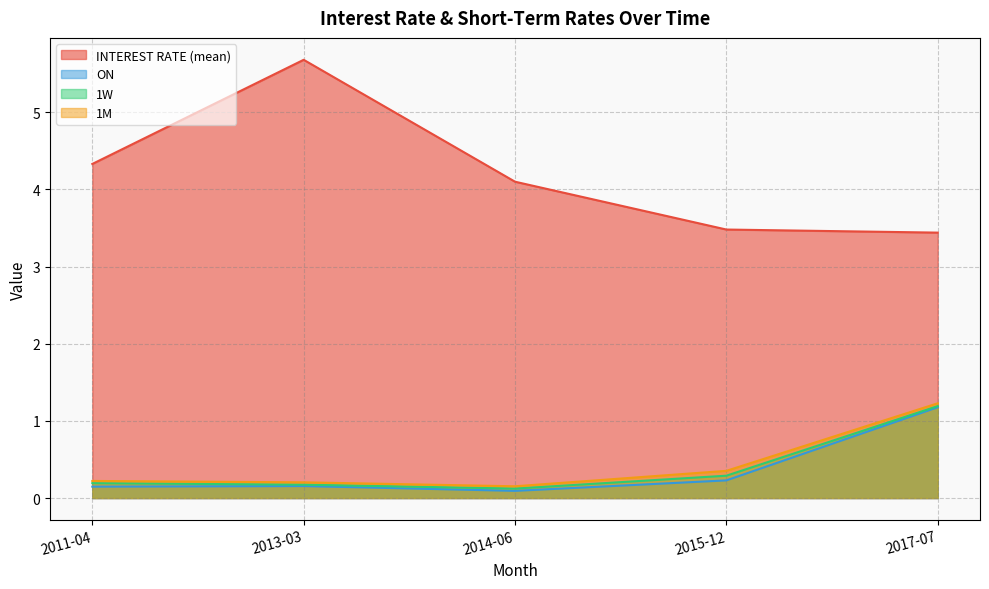

Where is 1W nearest to the value 0?

2014-06